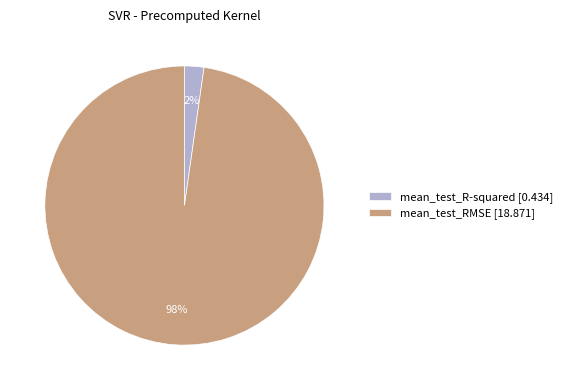

Which category accounts for the majority?

mean_test_RMSE